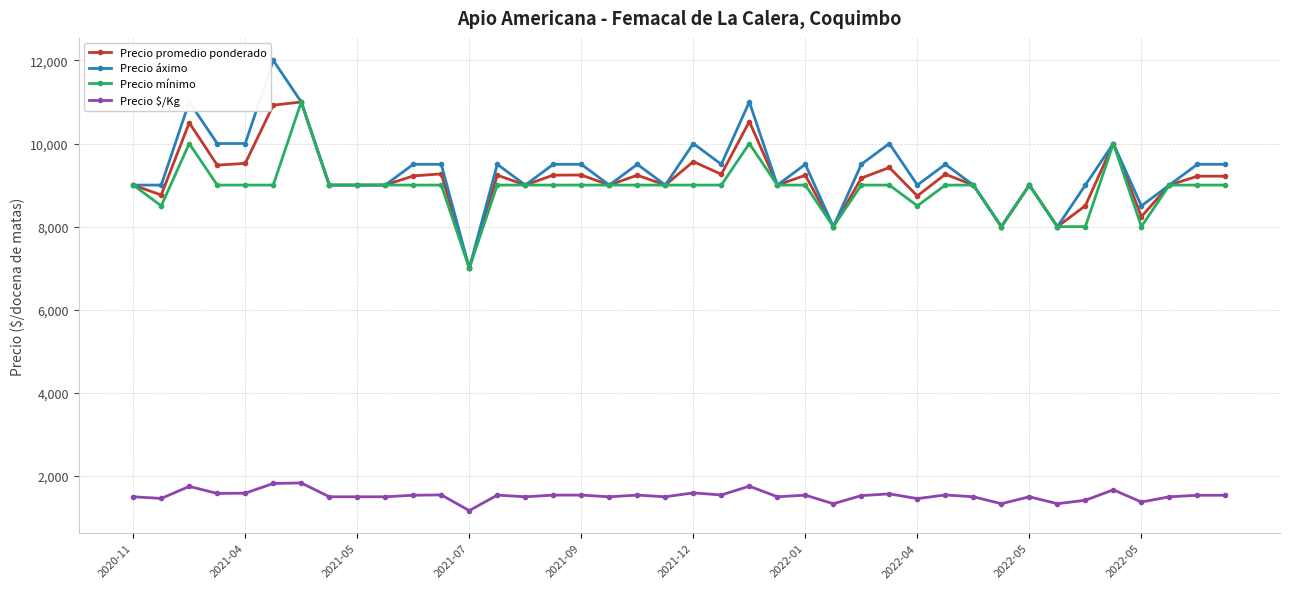

What is the minimum value for Precio mínimo?

7000